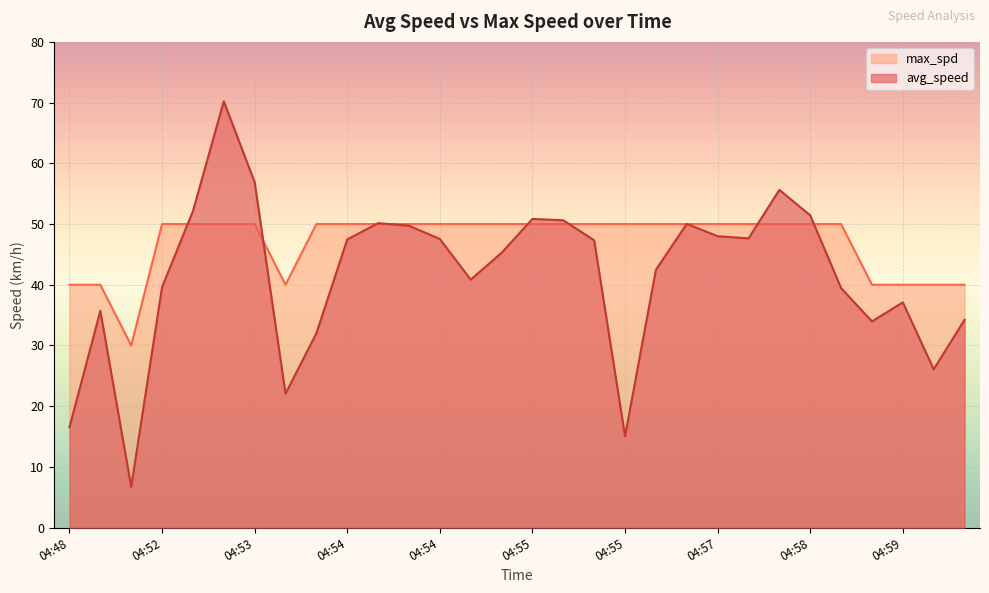

Reading left to right, transcribe all the data shown in this chart.

avg_speed: 16.5	35.7	6.7	39.6	52.1	70.2	56.9	22.1	32.0	47.5	50.1	49.7	47.5	40.8	45.3	50.8	50.6	47.3	15.1	42.5	50.0	48.0	47.6	55.6	51.4	39.4	34.0	37.1	26.1	34.2
max_spd: 40.0	40.0	30.0	50.0	50.0	50.0	50.0	40.0	50.0	50.0	50.0	50.0	50.0	50.0	50.0	50.0	50.0	50.0	50.0	50.0	50.0	50.0	50.0	50.0	50.0	50.0	40.0	40.0	40.0	40.0